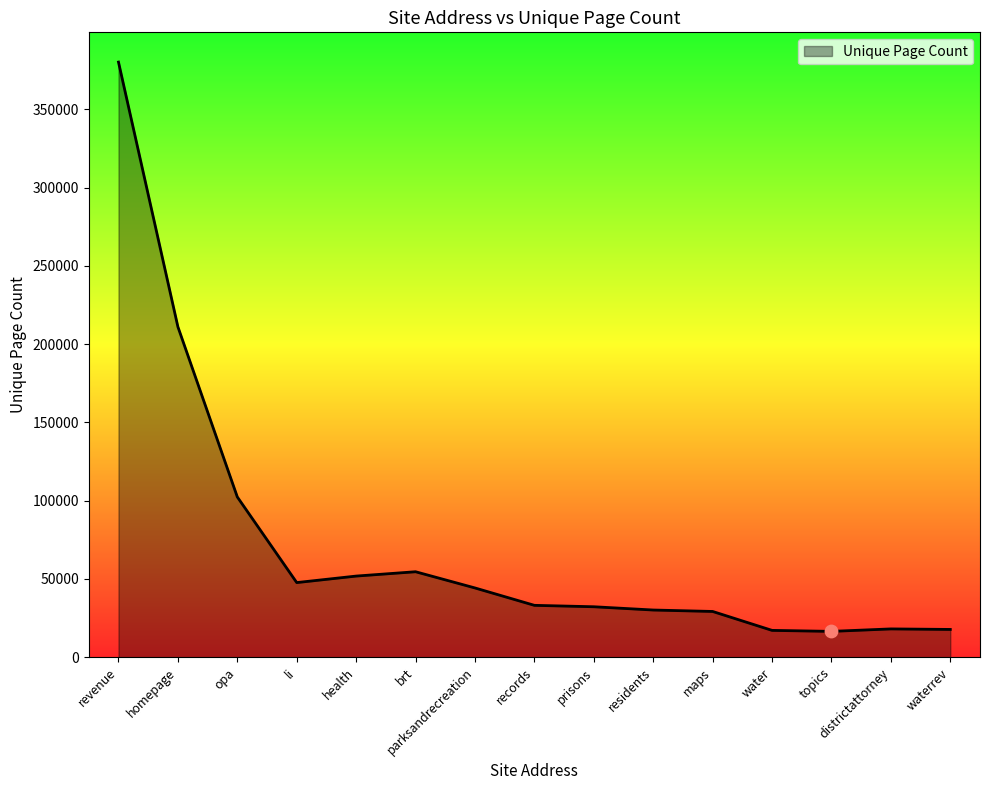

What is the ratio of the value at homepage to the value at waterrev?

11.9